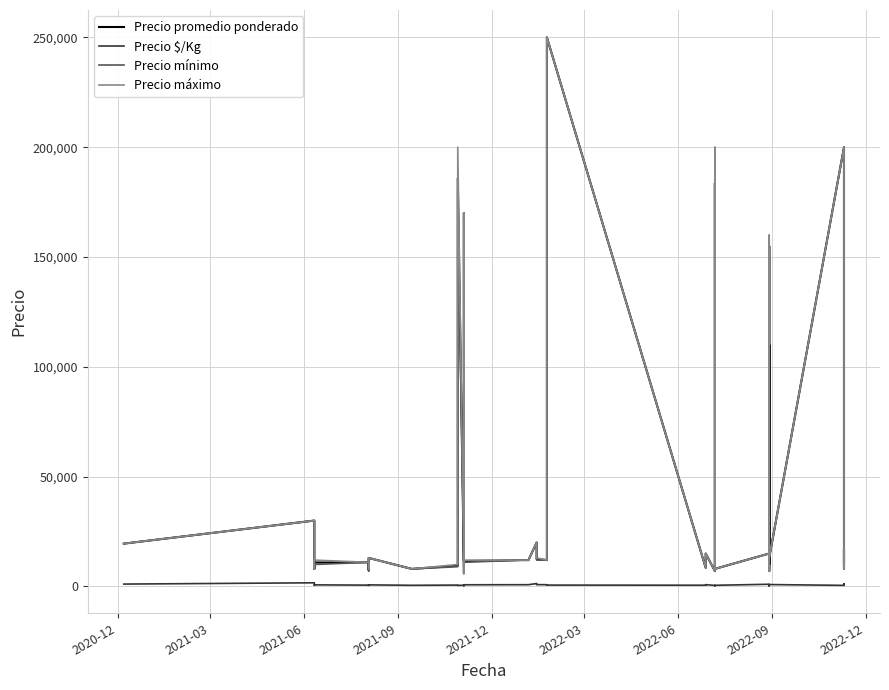

The value of Precio promedio ponderado at 2021-09 is 14865. True or false?

False